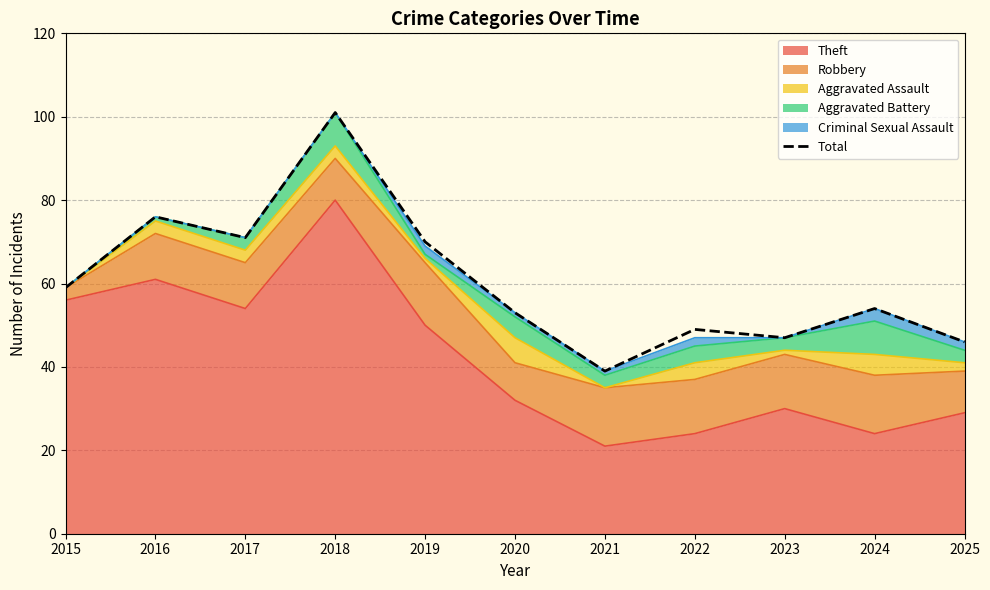

Reading left to right, transcribe all the data shown in this chart.

2015=59	2016=76	2017=71	2018=101	2019=70	2020=53	2021=39	2022=49	2023=47	2024=54	2025=46